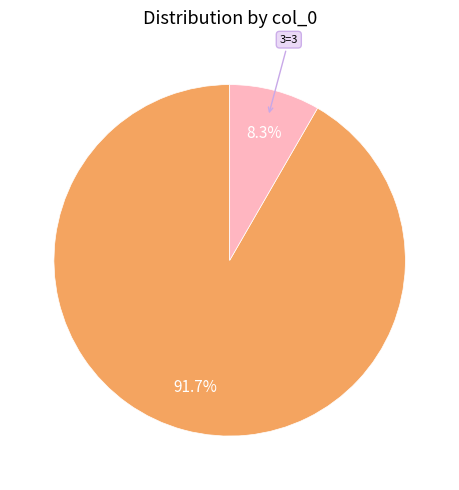

Is there any slice that represents more than half of the pie?

Yes